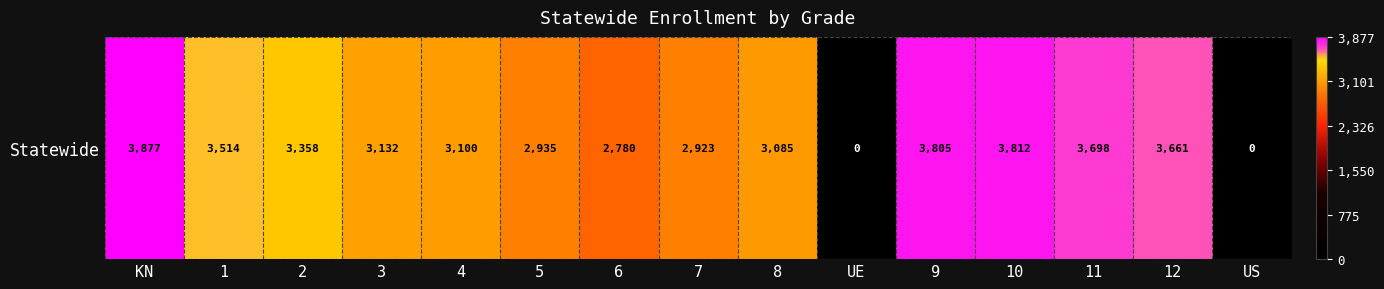

What value does the data have at 4?

3100